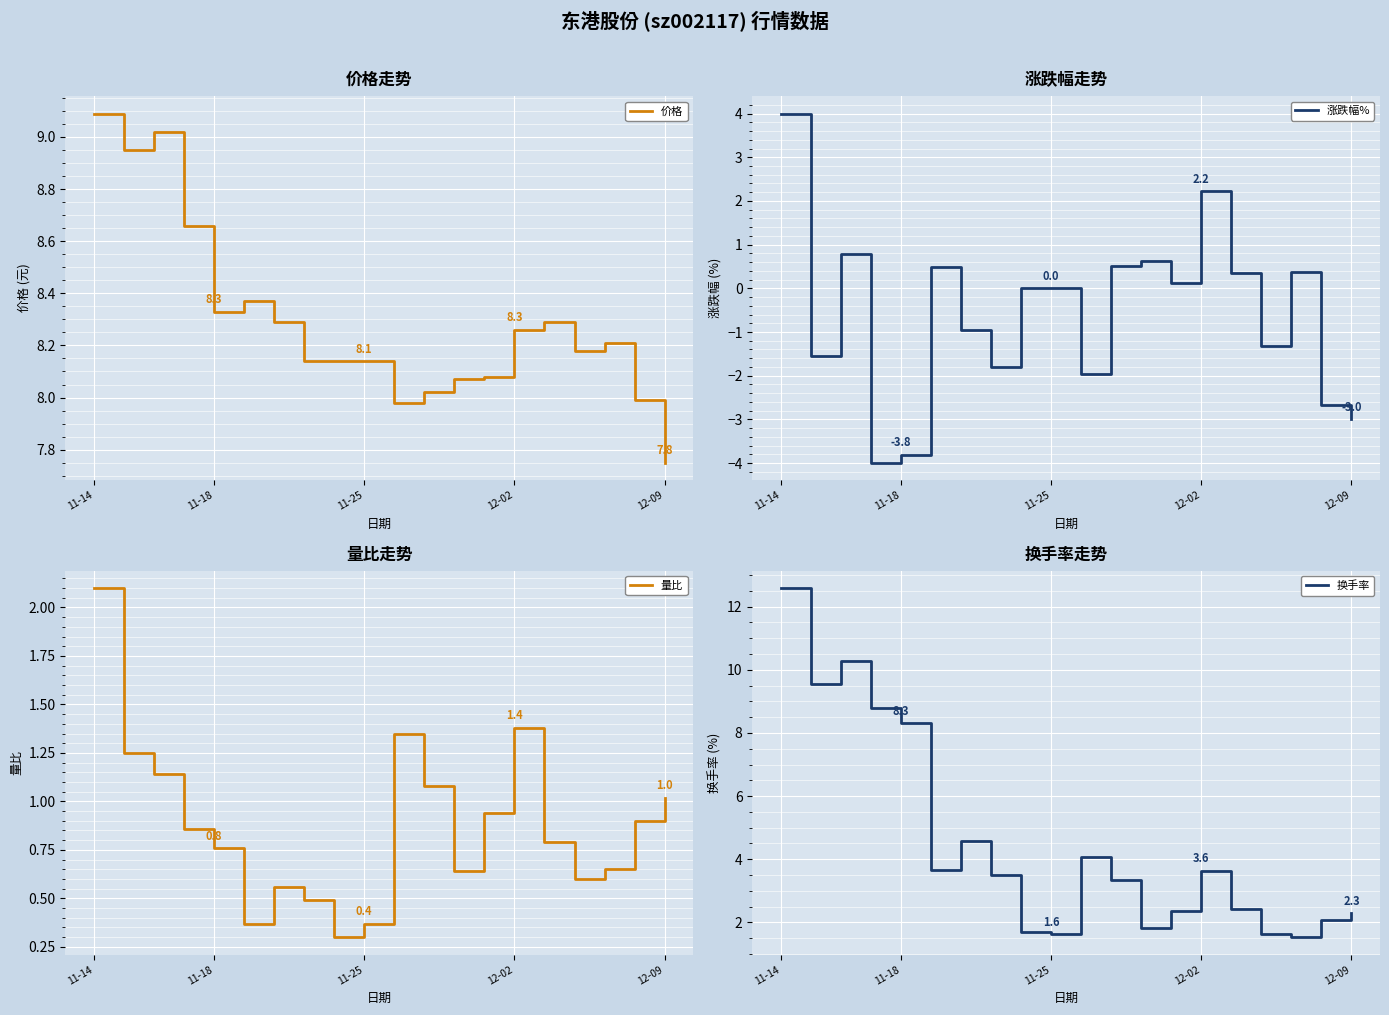

The 涨跌幅% series shows -3.8 at 11-18. True or false?

True